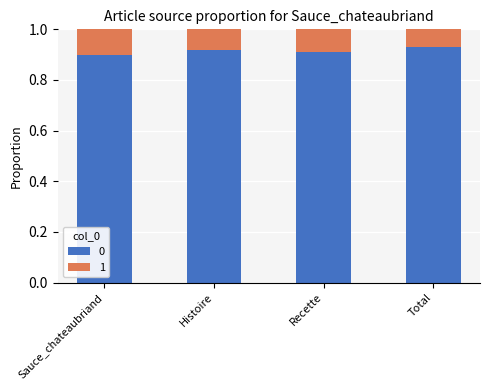

At how many categories does at least one series exceed 0?

4